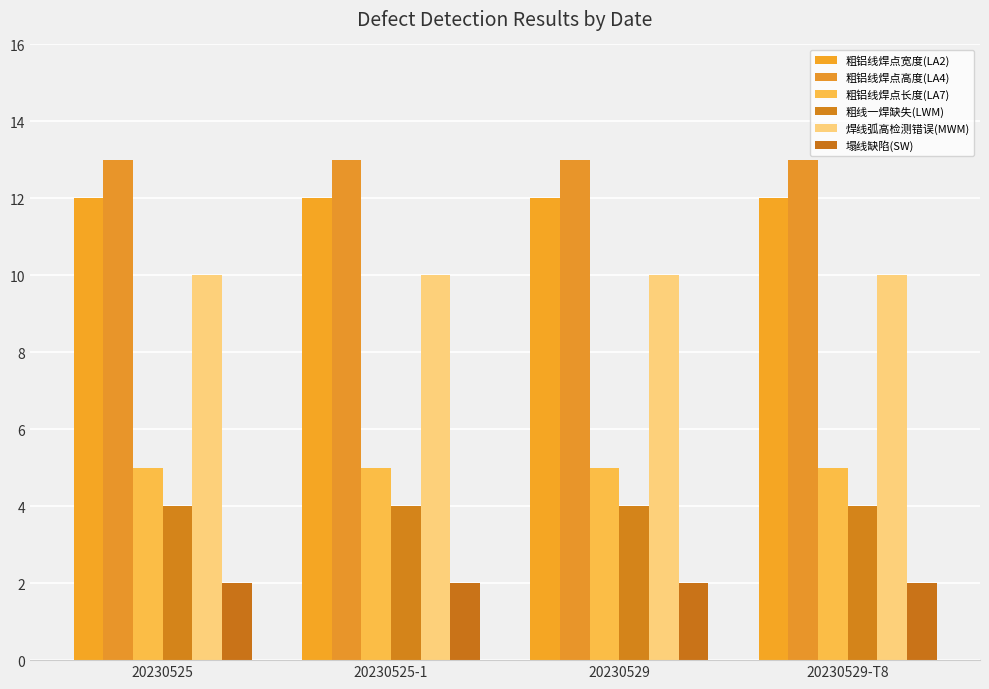

List the labels in order of 粗铝线焊点高度(LA4) value, largest first.

20230525, 20230525-1, 20230529, 20230529-T8